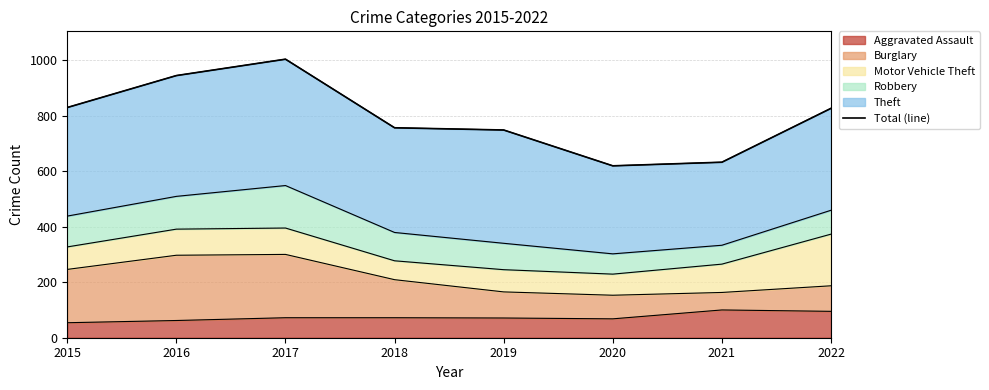

At which category does the data reach its first local peak?

2017